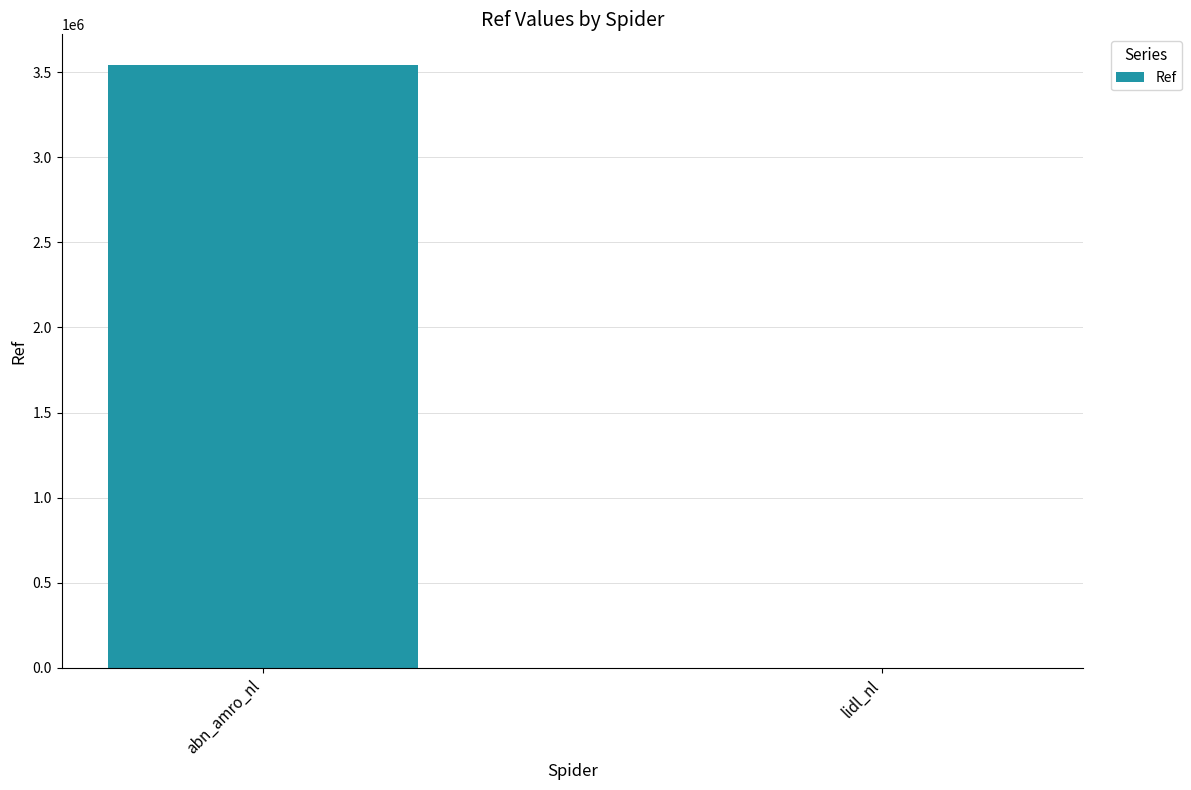

Reading left to right, list all the values displayed in this chart.

abn_amro_nl=3544002	lidl_nl=328